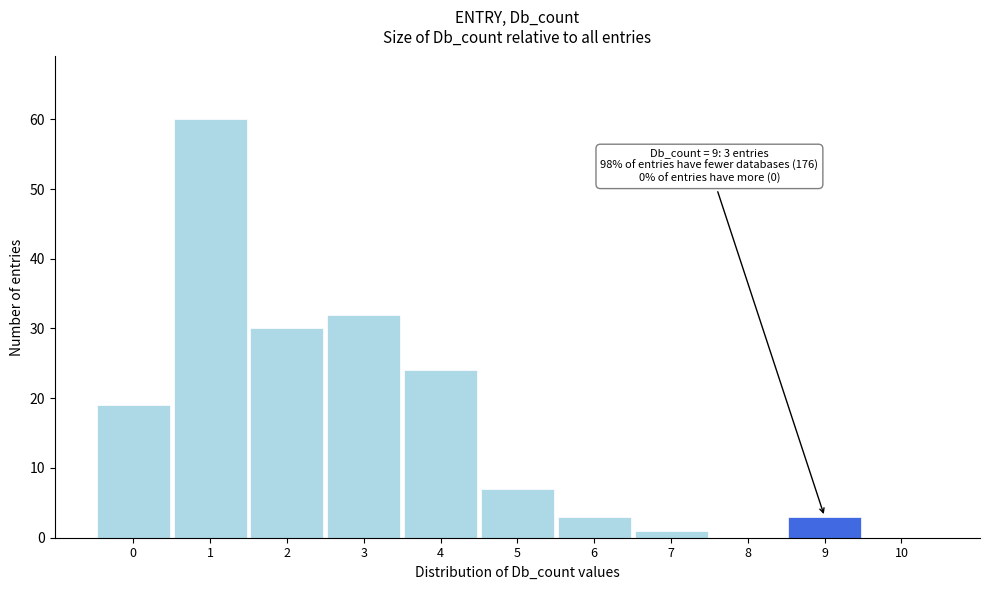

Over which range of the x-axis is the bar tallest?

0.5 to 1.5